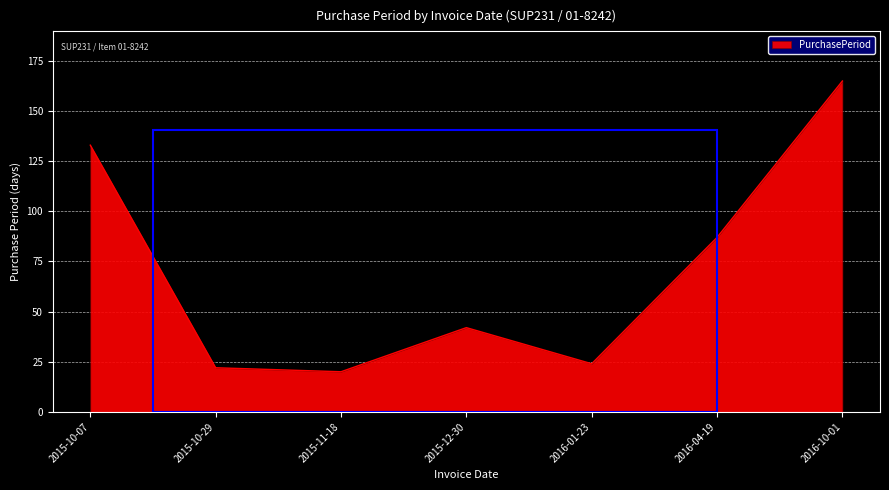

What is the difference between the second highest and second lowest values?

111